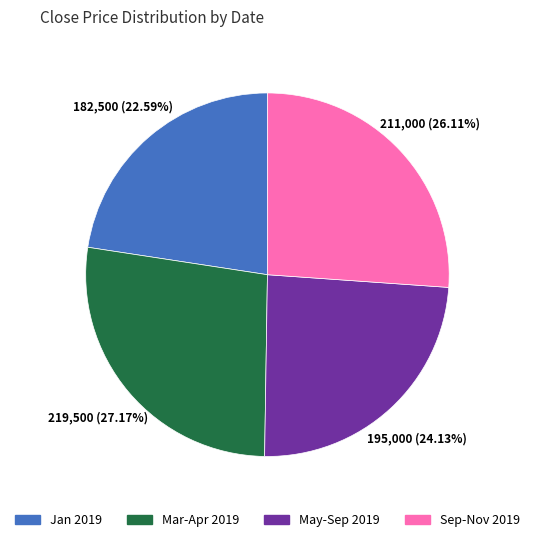

How many slices are in this pie chart?

4